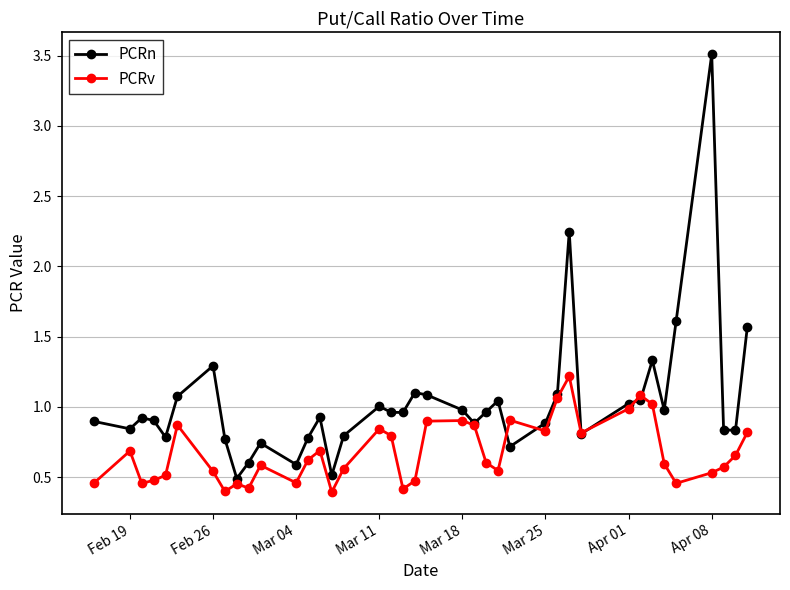

What is the greatest value displayed?

3.5